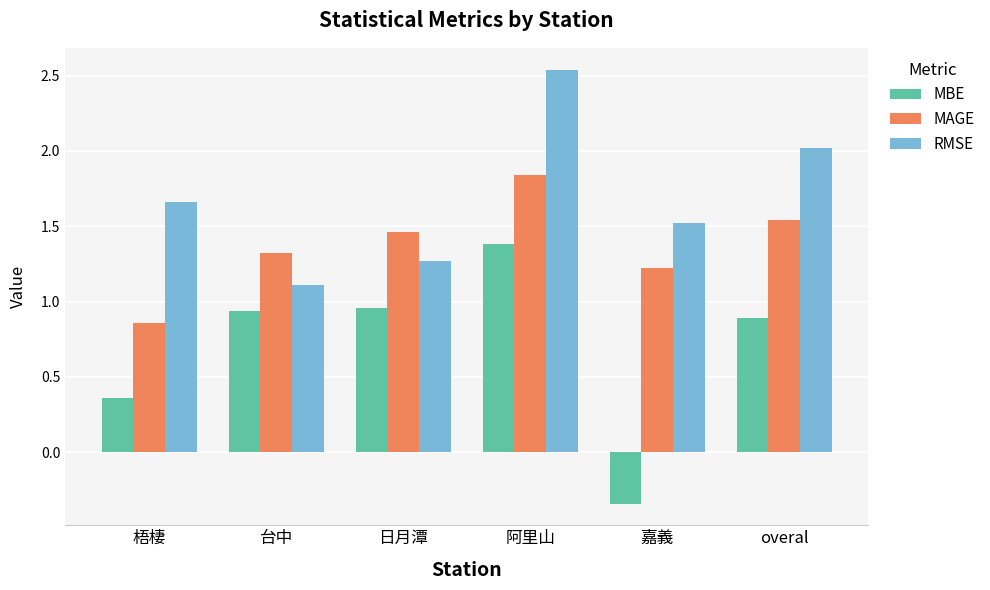

What is the maximum value for MBE?

1.4